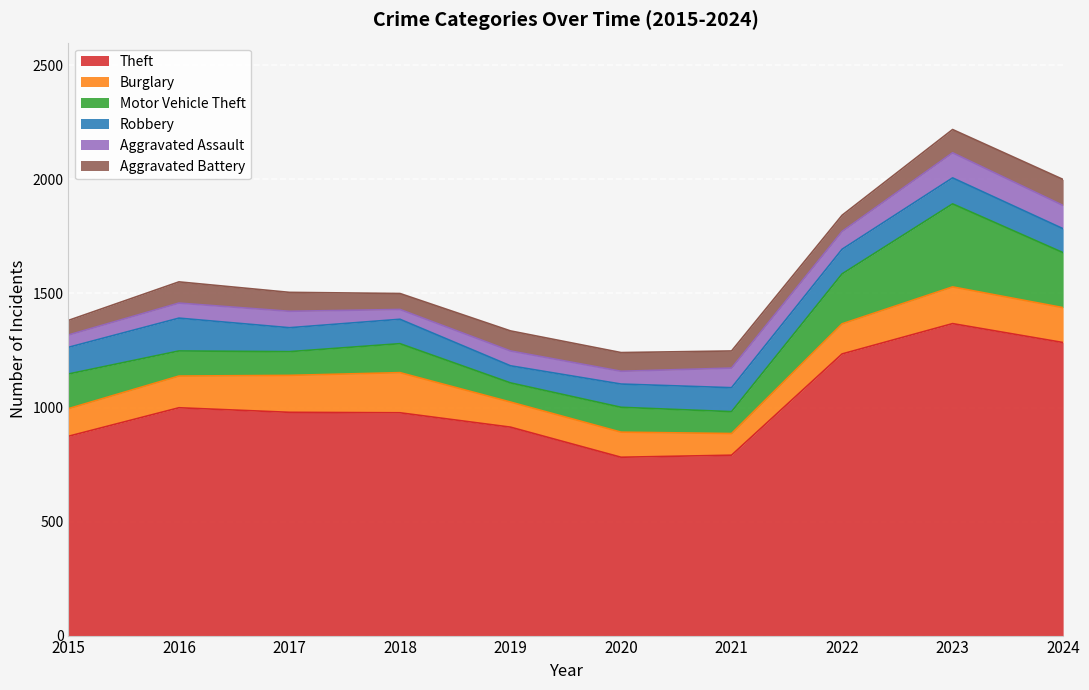

What is the difference between the second highest and minimum values in the Aggravated Assault series?

59